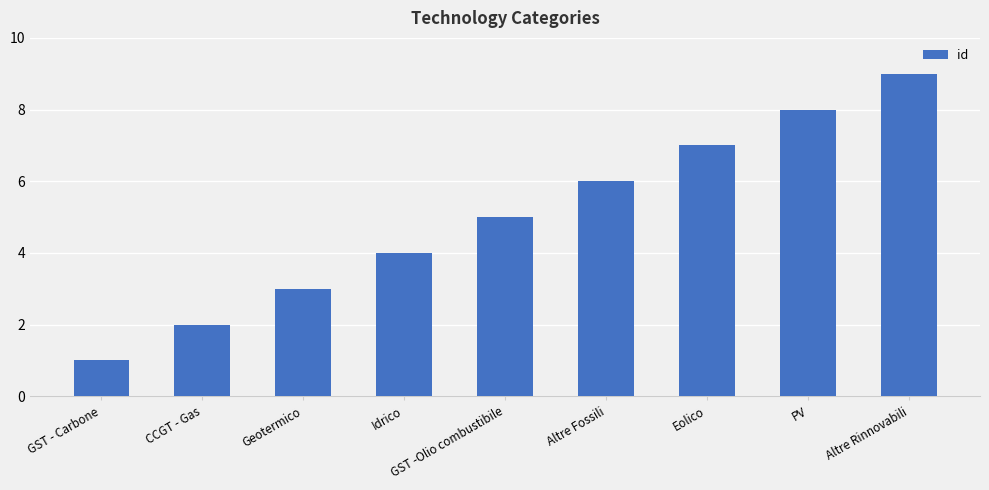

What is the sum of all values?

45